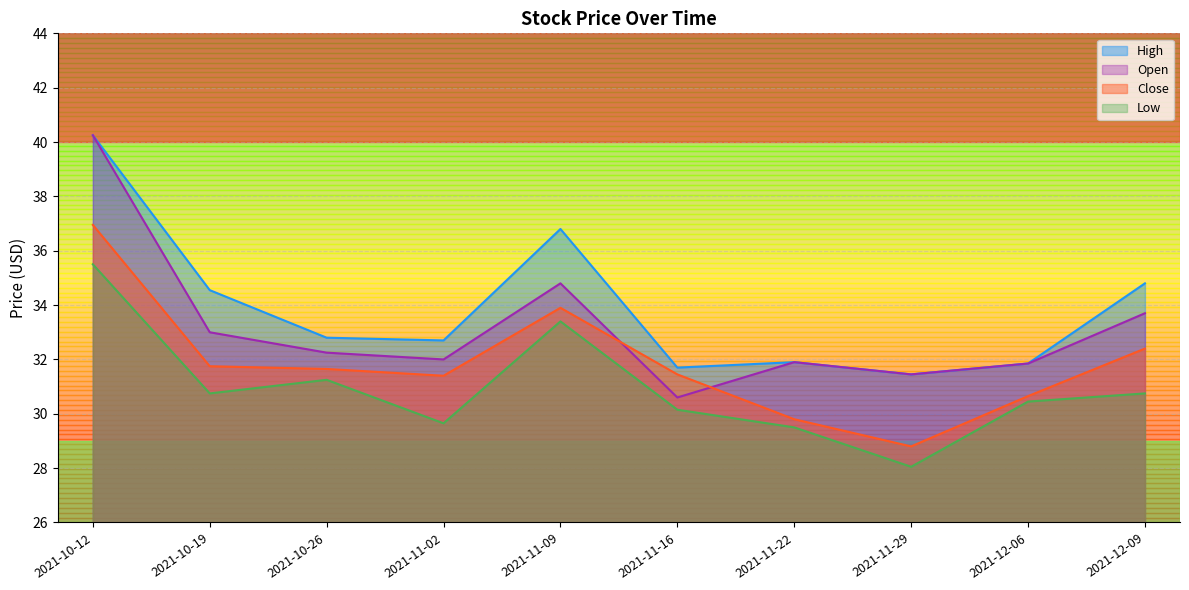

The Low series shows 42.9 at 2021-11-29. True or false?

False